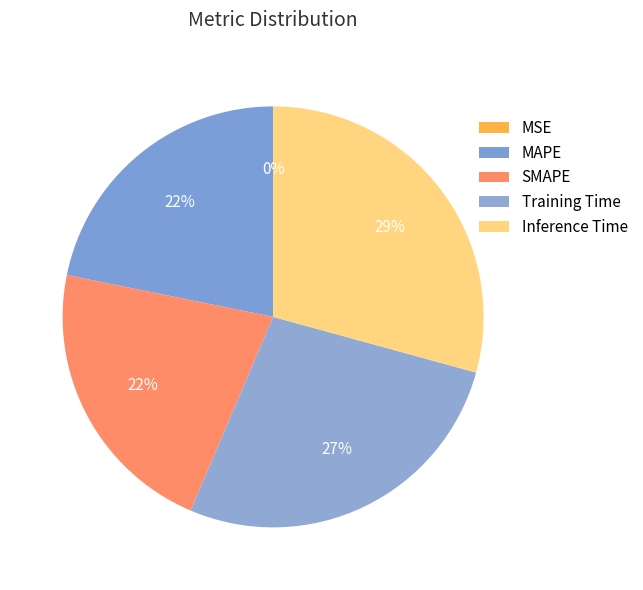

Between SMAPE and Inference Time, which is larger?

Inference Time